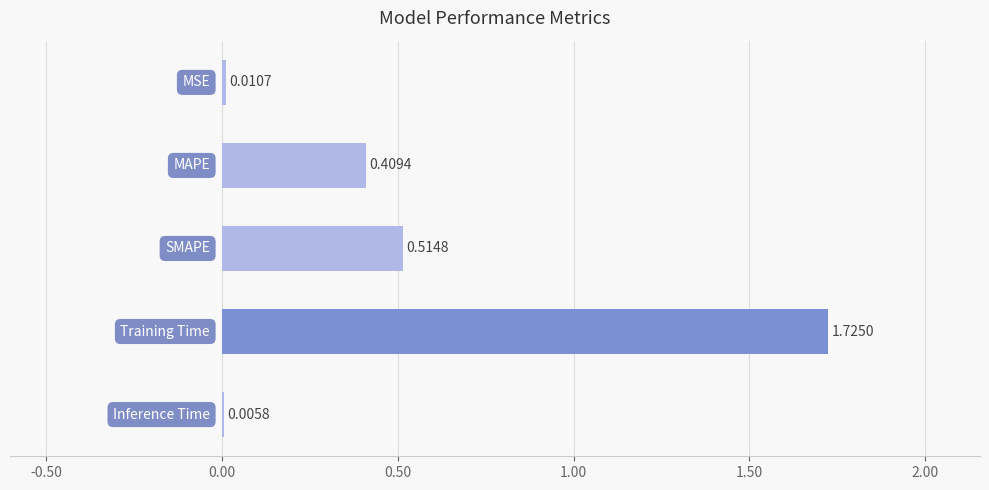

What is the sum of all values?

2.7